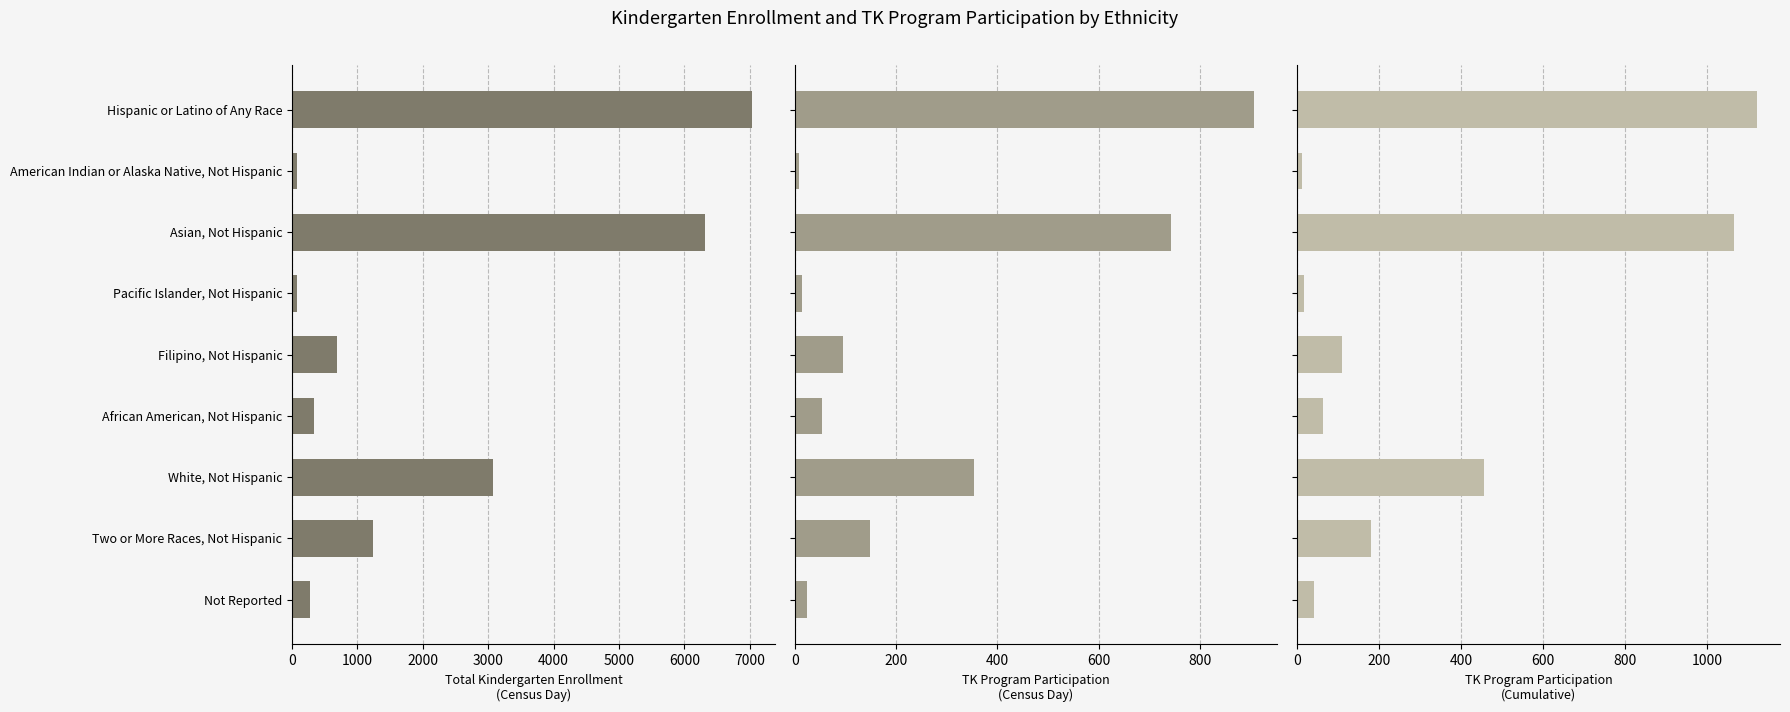

Which series has the widest spread of values?

Total Kindergarten Enrollment (Census Day)